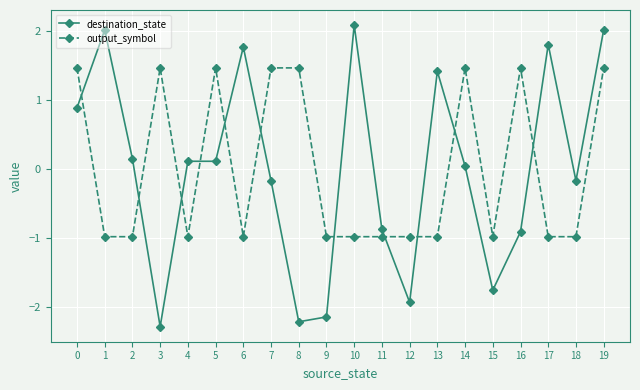

Rank the series at 0 from highest to lowest value.

output_symbol, destination_state